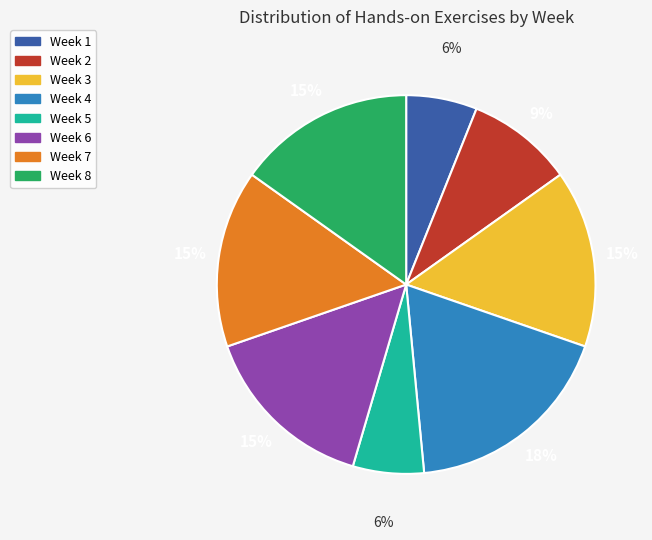

True or false: Week 2 accounts for 9% of the total.

True